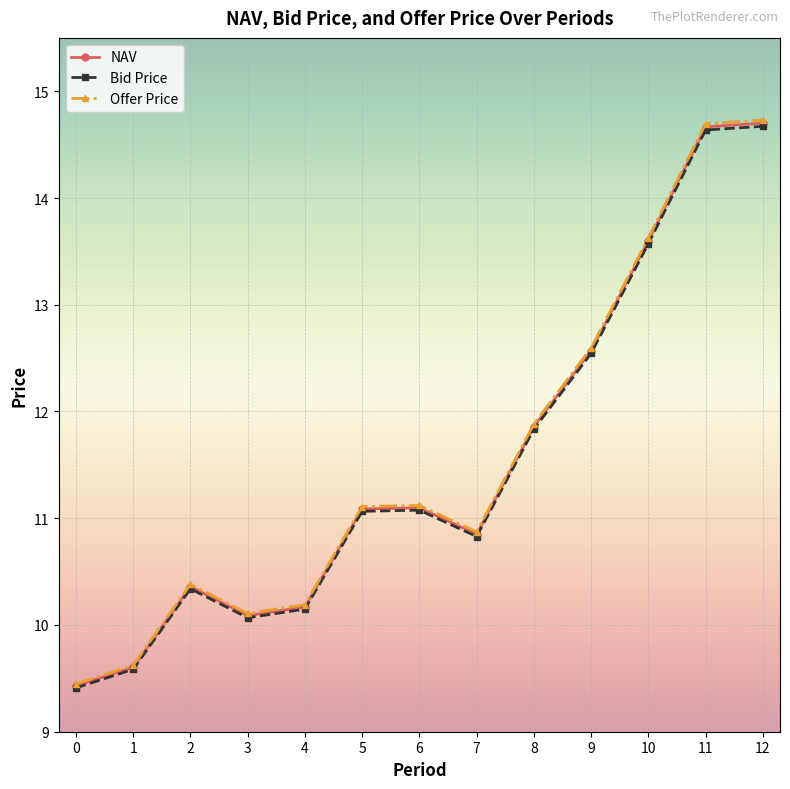

What is the value of the Bid Price point at the 13th from the left?

14.7